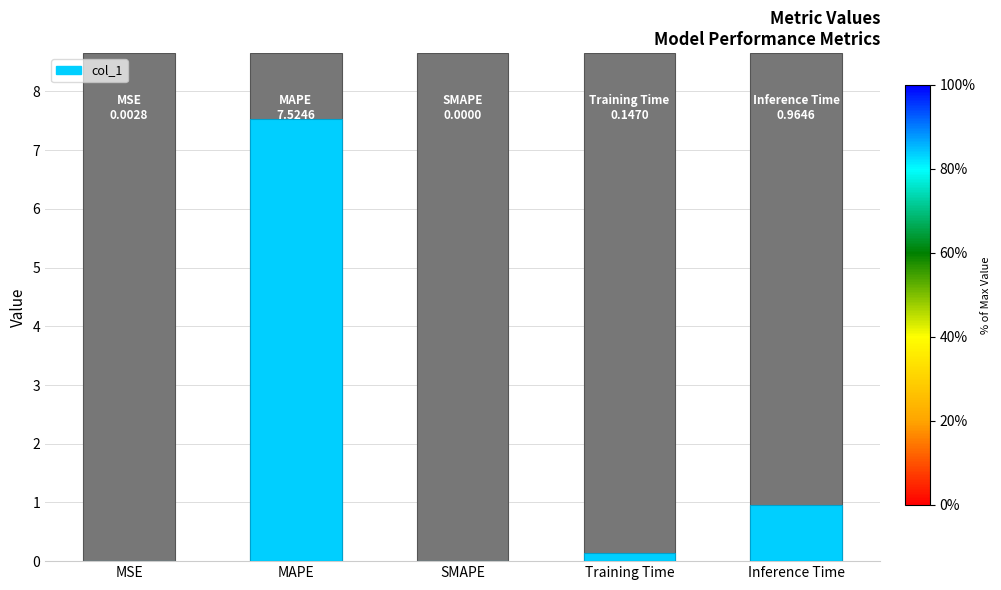

What is the greatest value displayed?

7.5